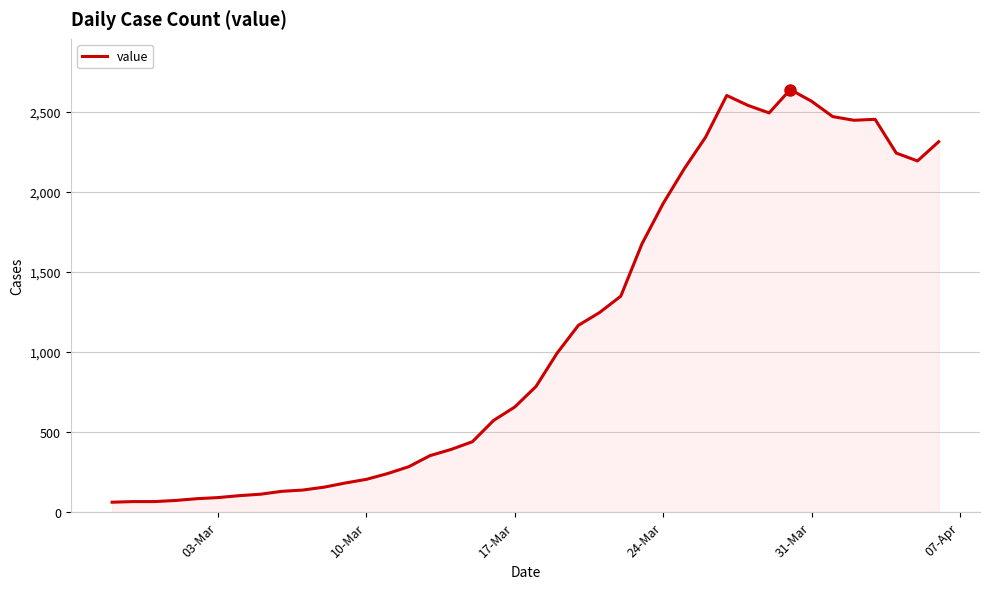

What is the difference between the maximum and minimum values?

2578